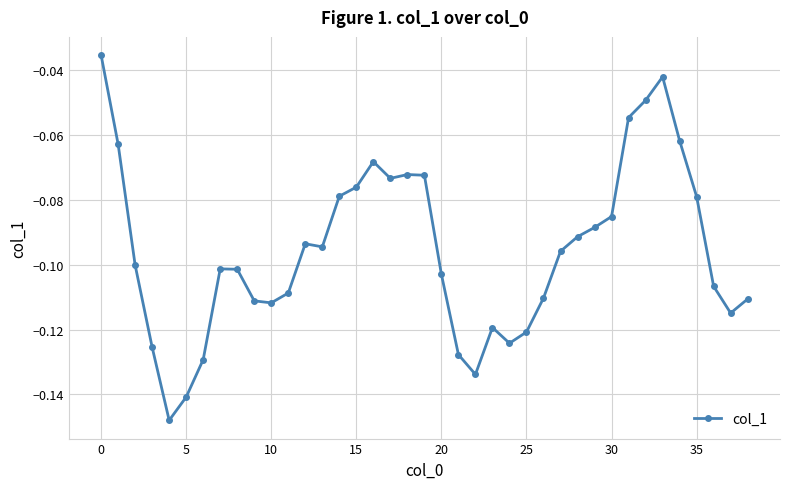

What is the sum of all values?

-3.7